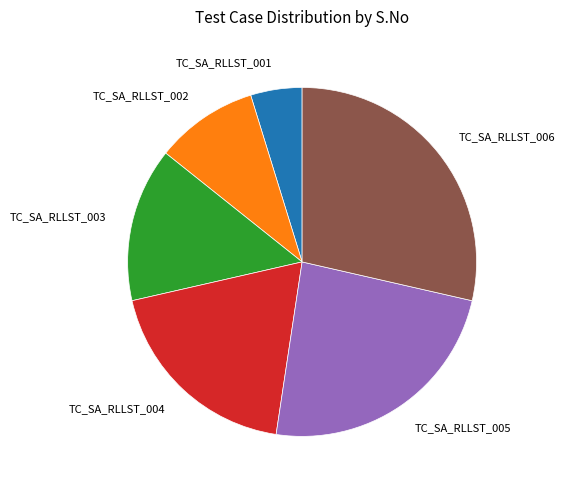

Count the number of slices in the pie.

6